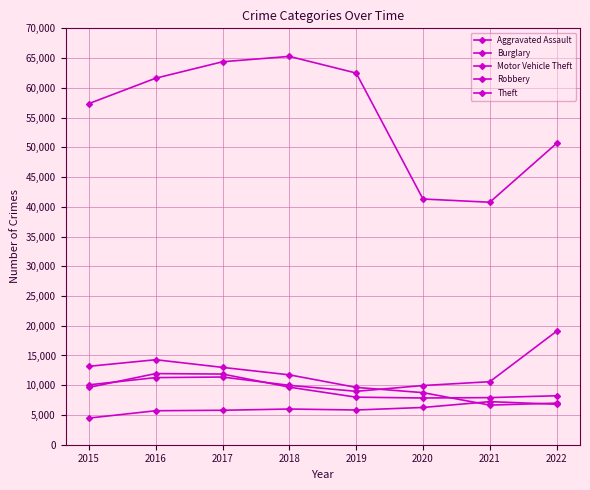

Which series has the widest spread of values?

Theft